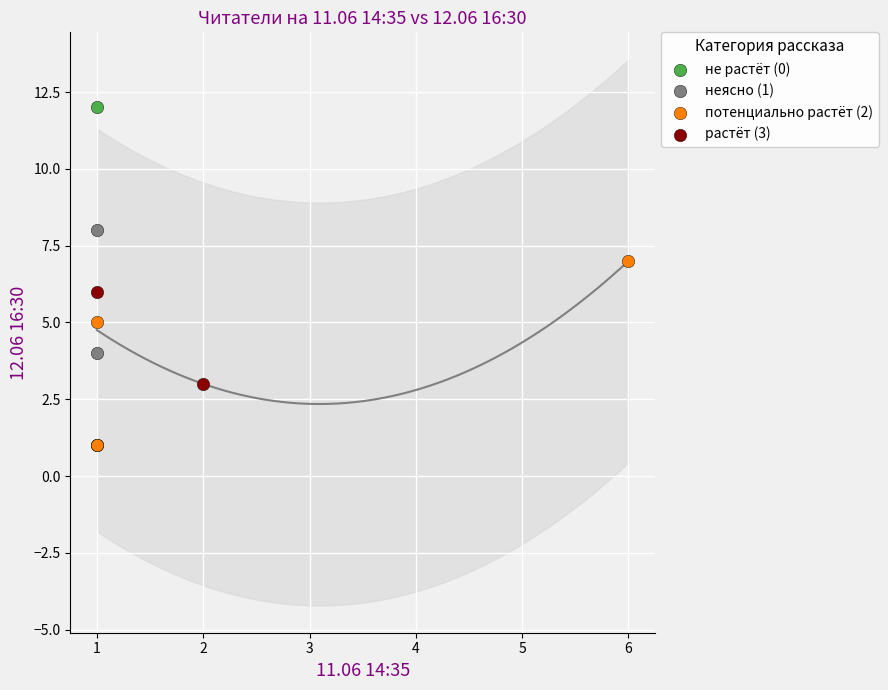

Which series reaches the maximum Y coordinate?

не растёт (0)